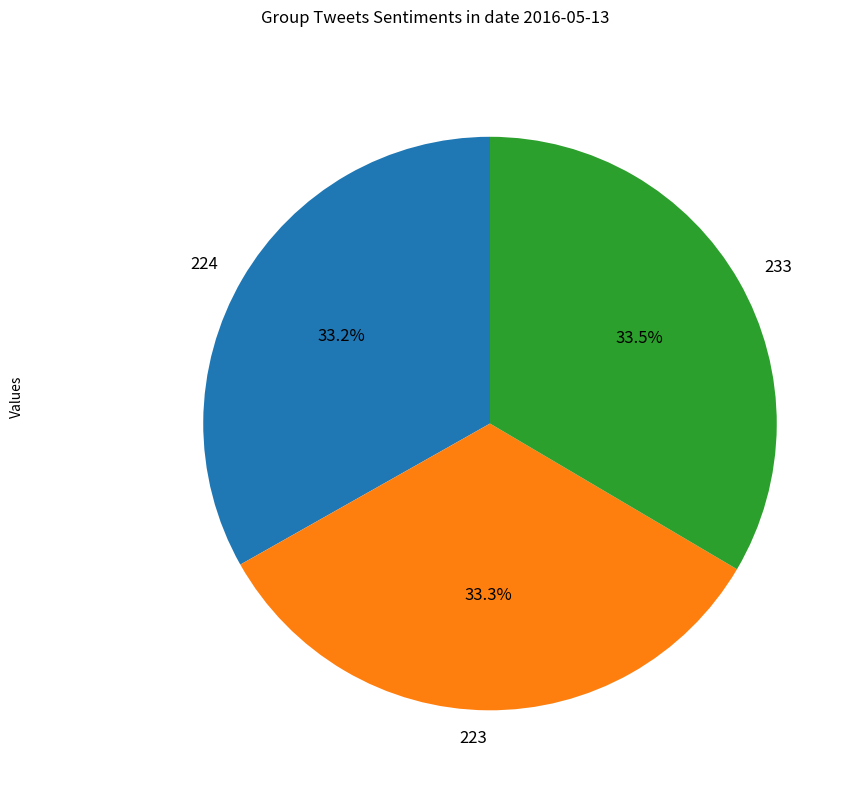

What percentage do 223 and 233 together represent?

66.8%